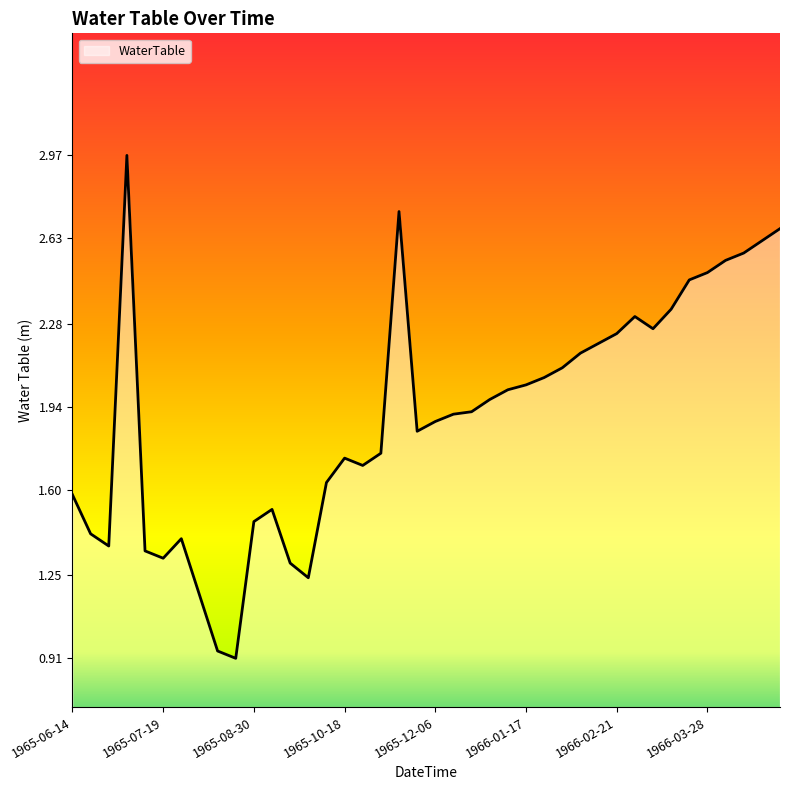

Does the chart have visible grid lines?

No